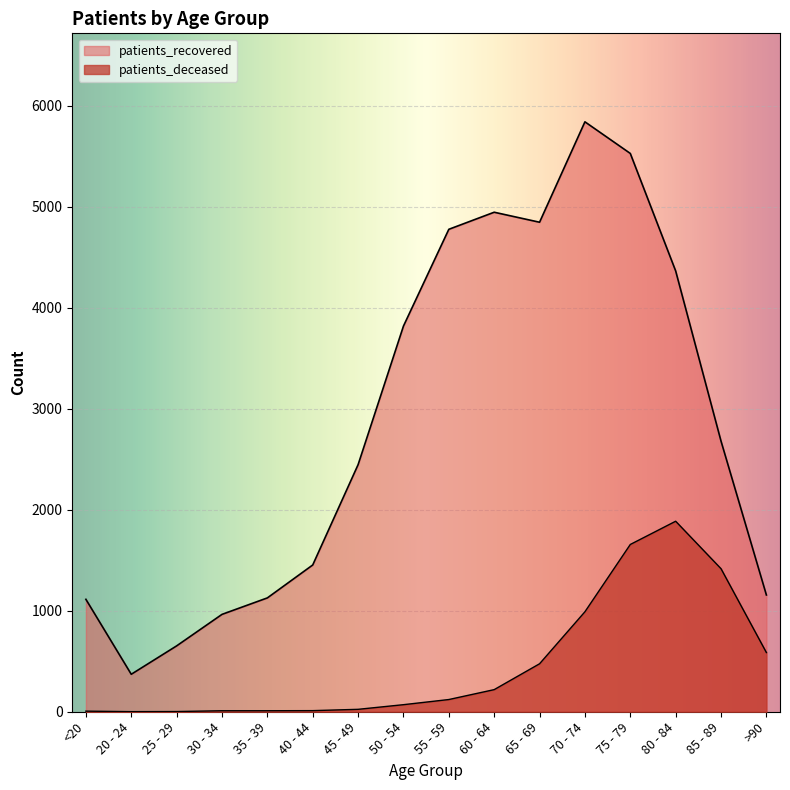

What is the value of the patients_deceased point at the 12th from the left?

990